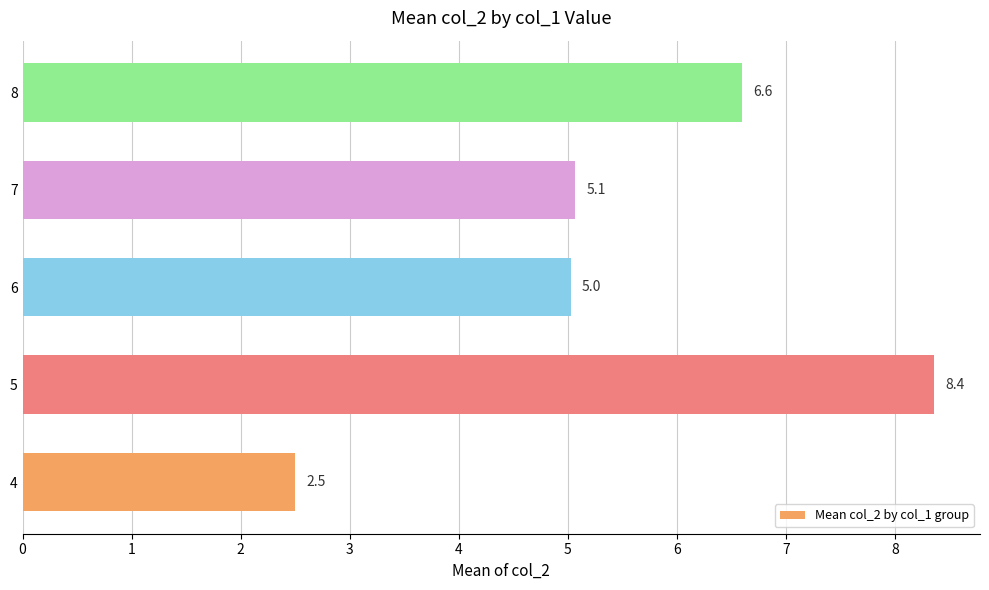

What is the greatest value displayed?

8.4